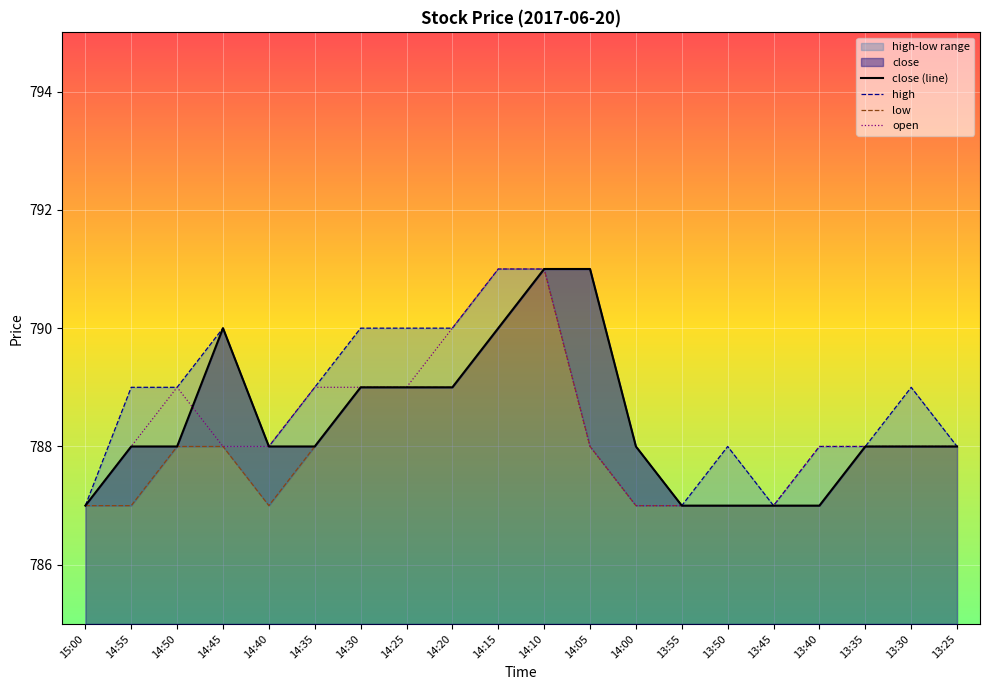

True or false: high has a value of 452 at 13:30.

False